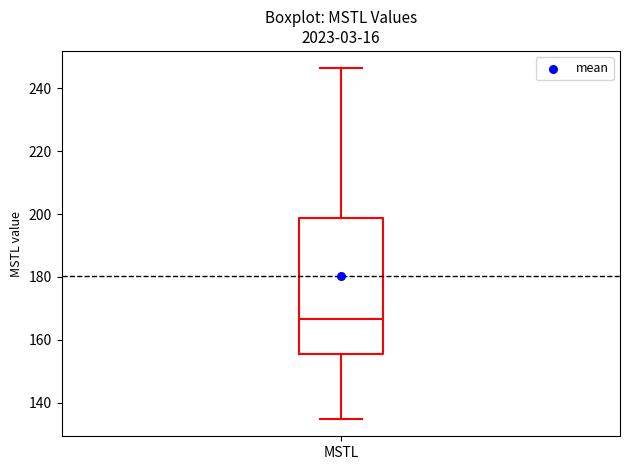

Transcribe this box plot: give where the median line is, the range the box spans, and where the two whiskers end, as read against the y-axis. The values are not printed on the chart, so give them approximately, as read against the axis.

median 166, box 156 to 198, whiskers 134 to 246